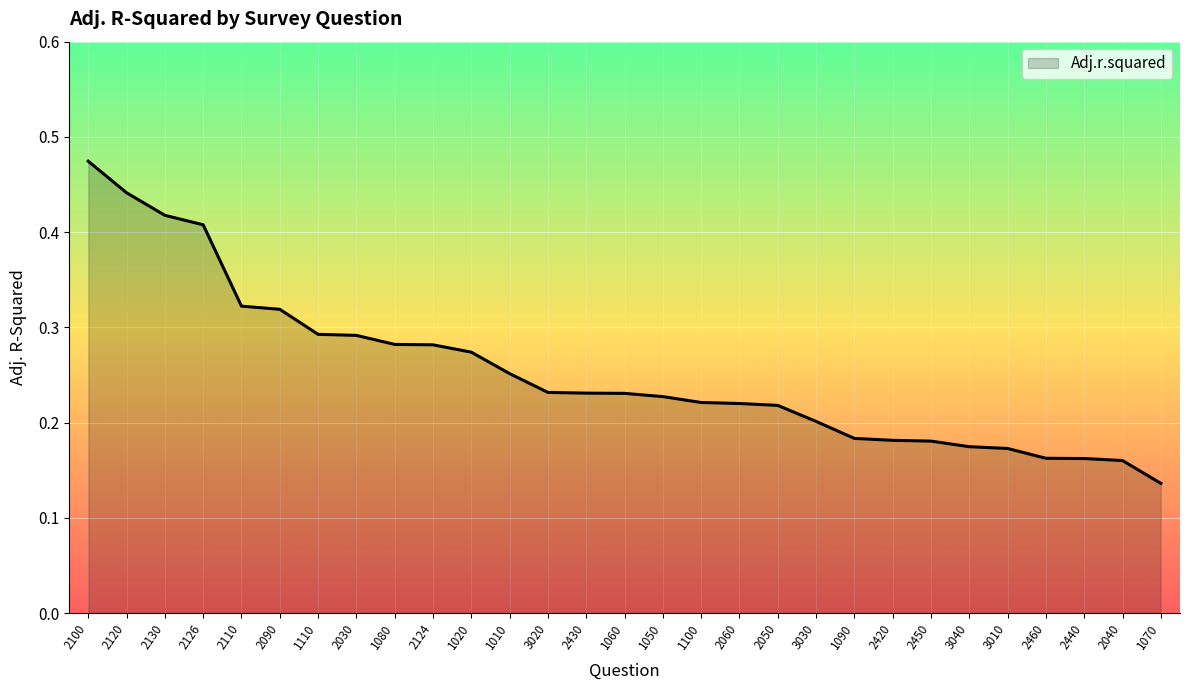

Which category has the lowest value across all series?

1070